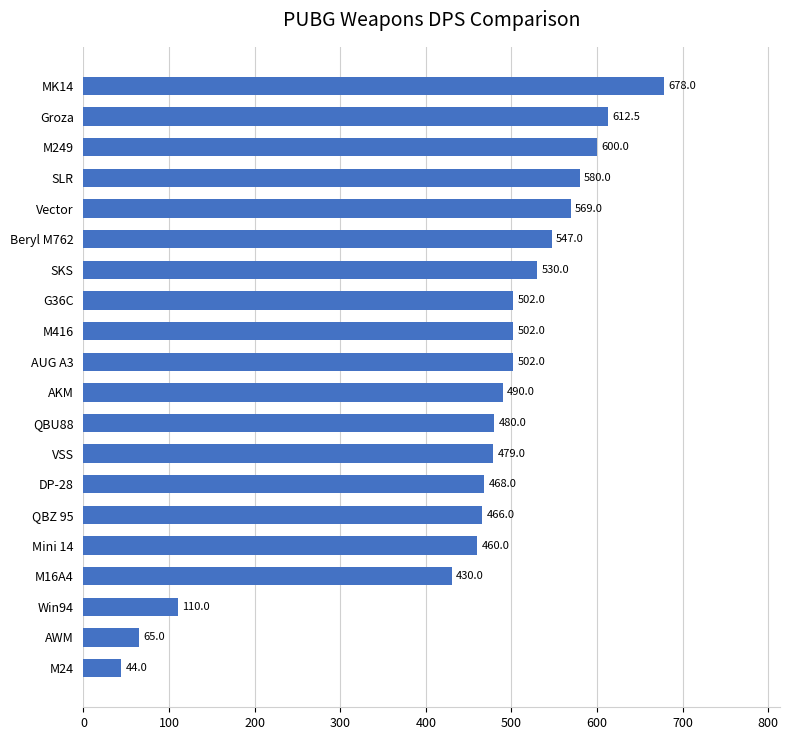

How many categories are shown in the chart?

20